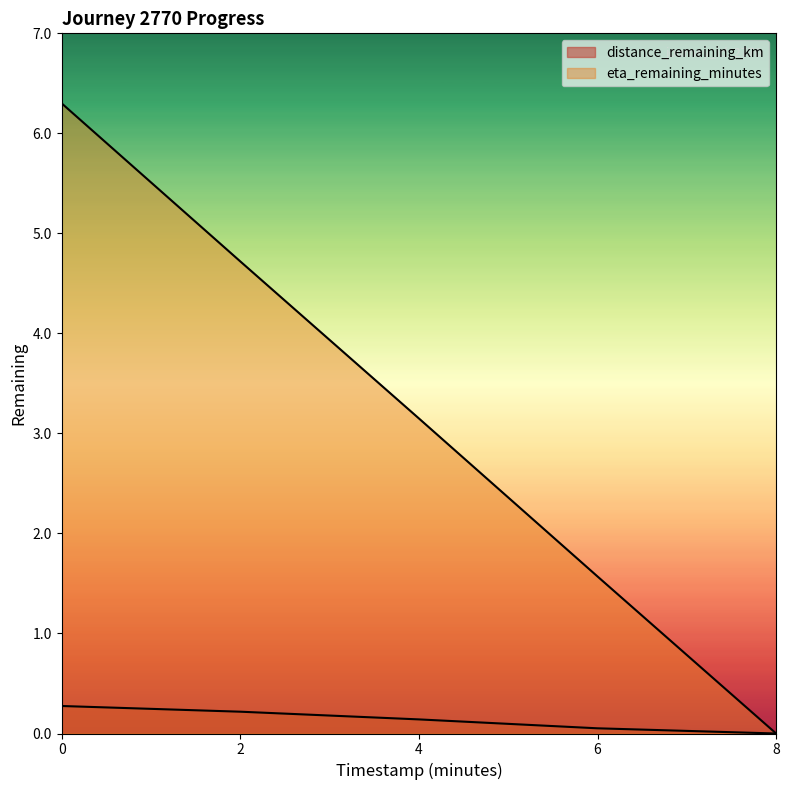

What are all the series names shown in the legend?

distance_remaining_km, eta_remaining_minutes